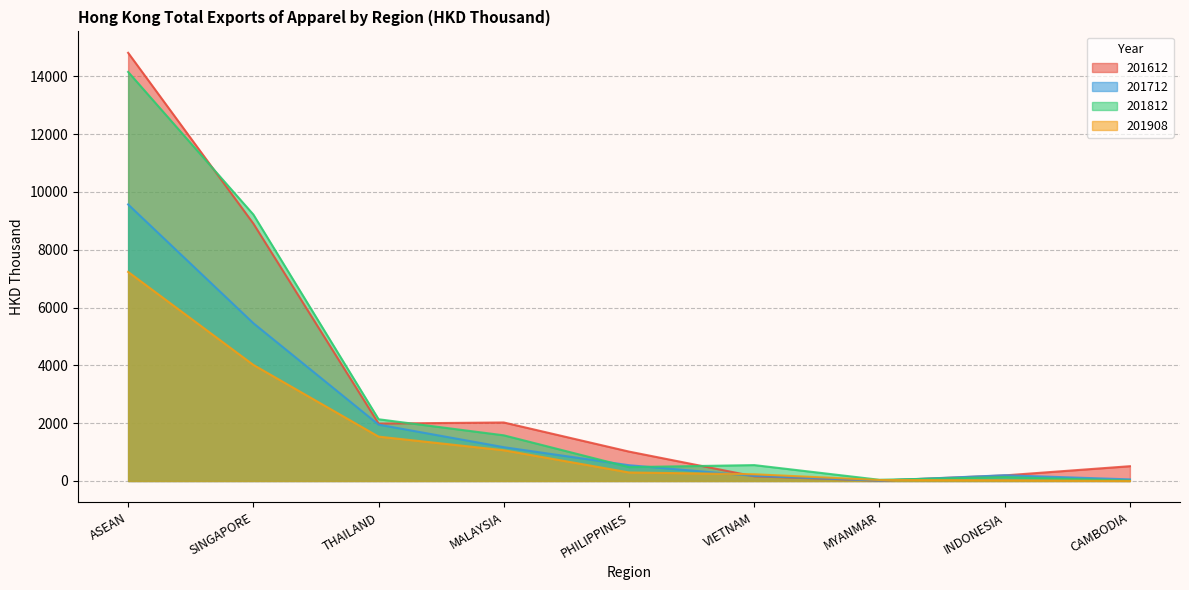

How many values in the 201712 series exceed 545?

5